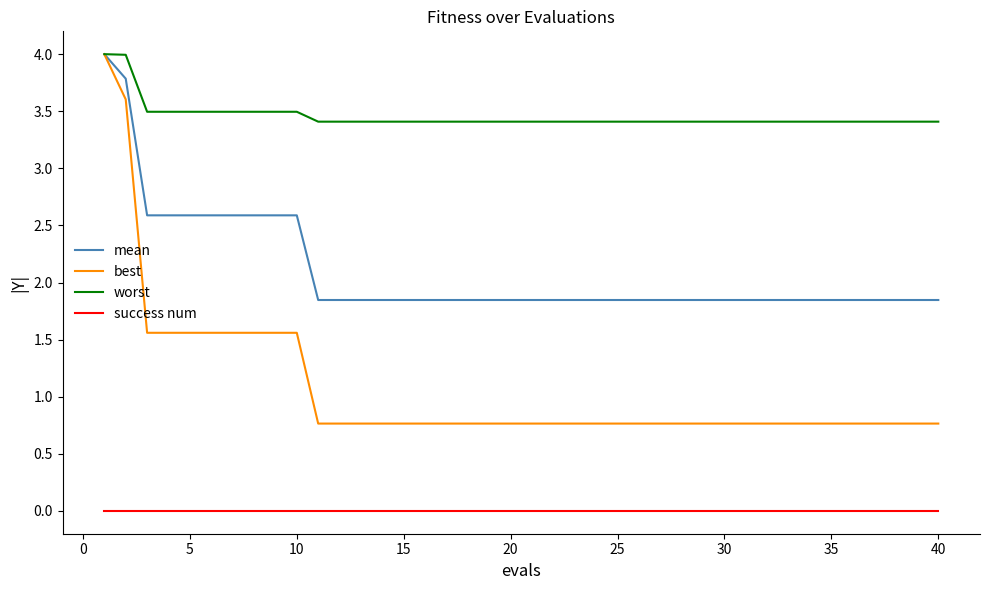

What is the average value of the mean series?

2.1